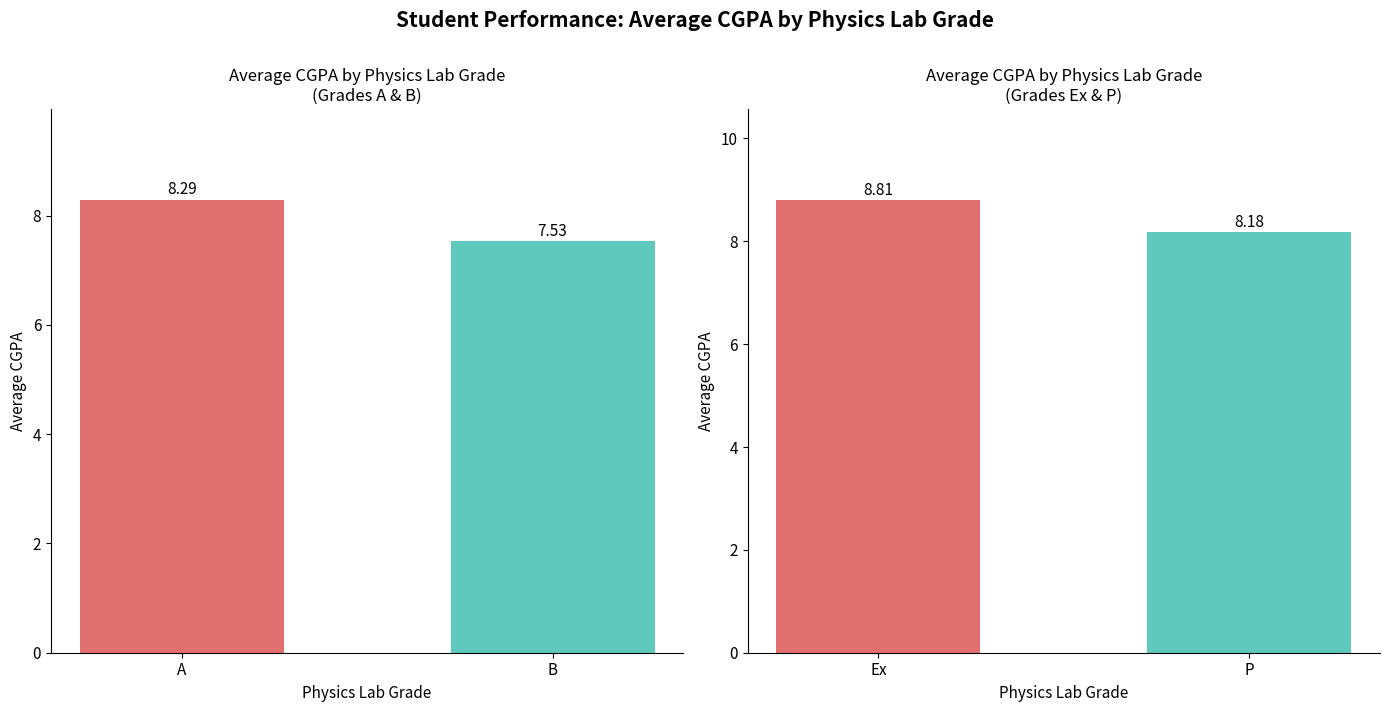

How many distinct data groups are displayed?

1